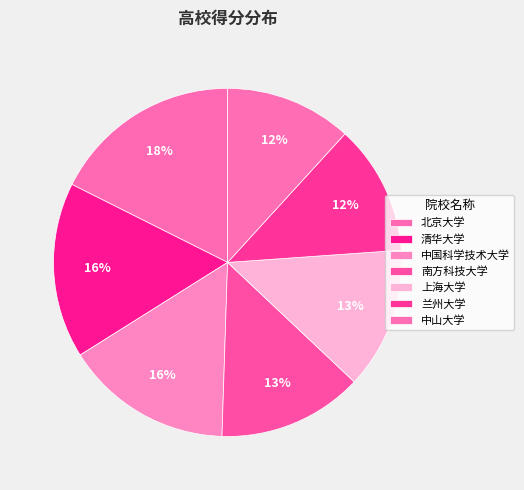

True or false: 中山大学 accounts for 1% of the total.

False